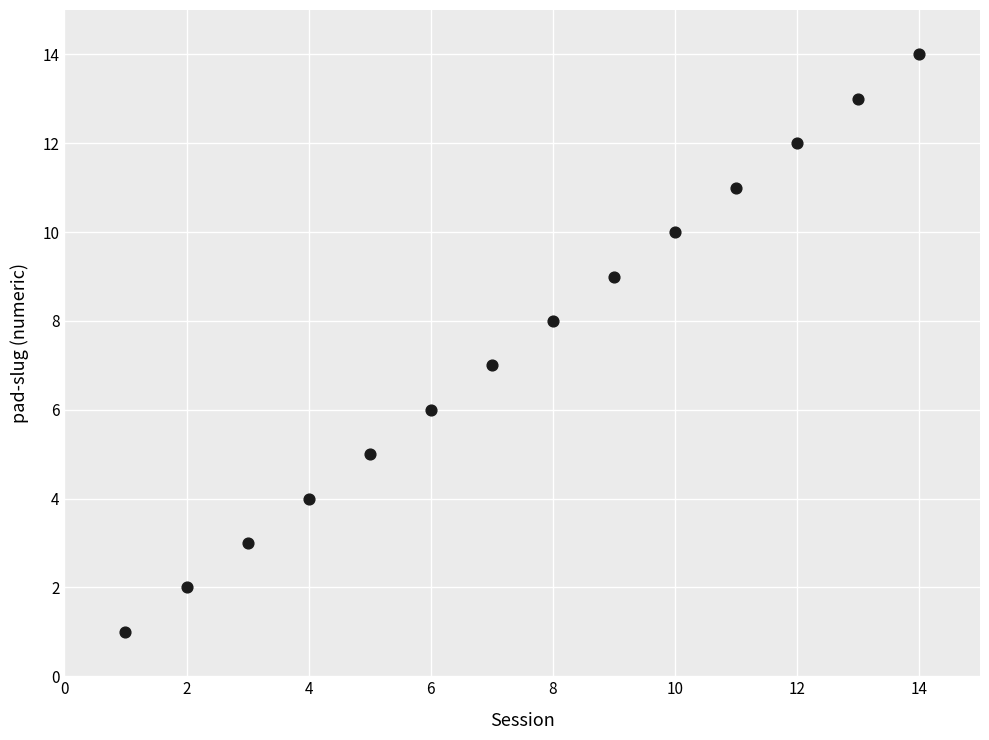

What is the range of Y values (max minus min)?

13